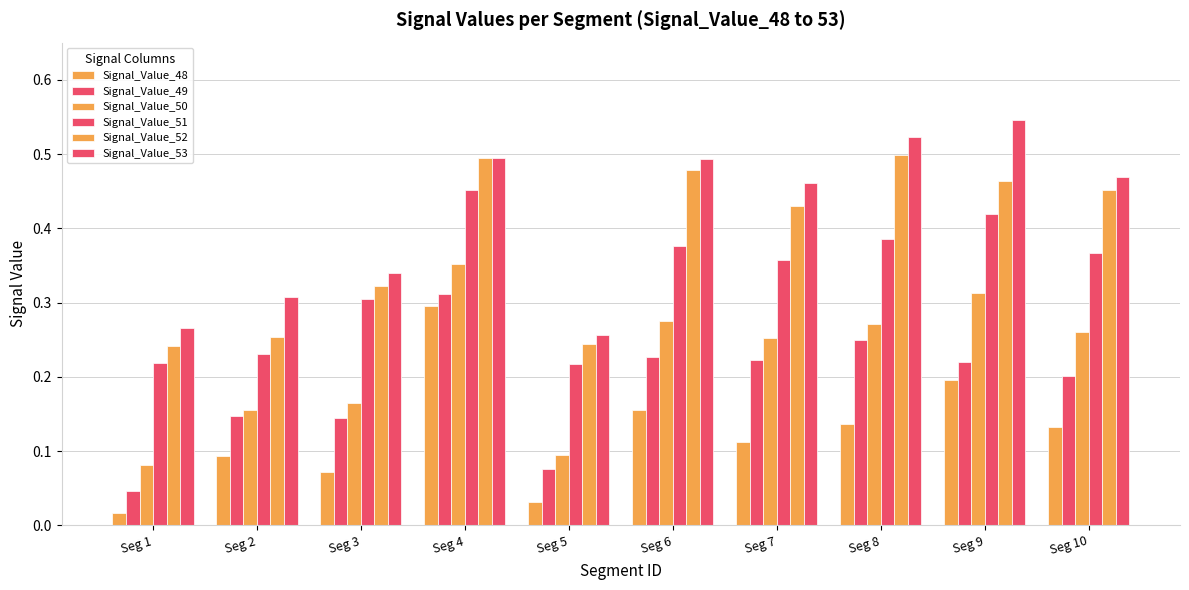

Does the chart contain stacked bars?

No